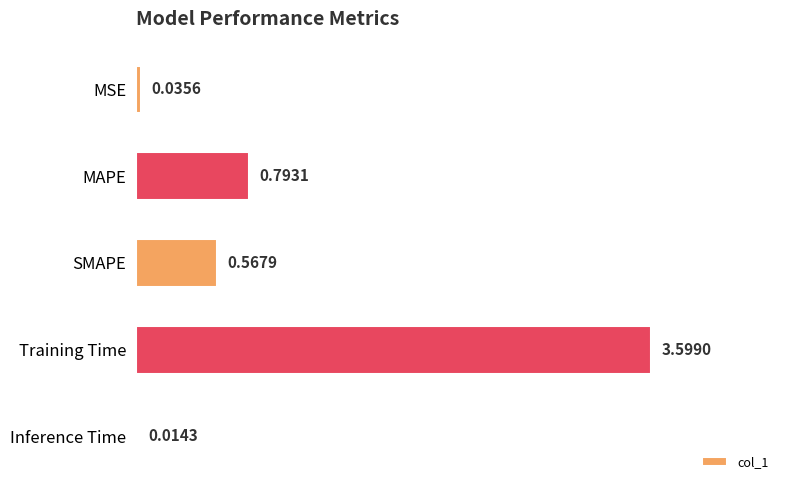

What is the average value?

1.0